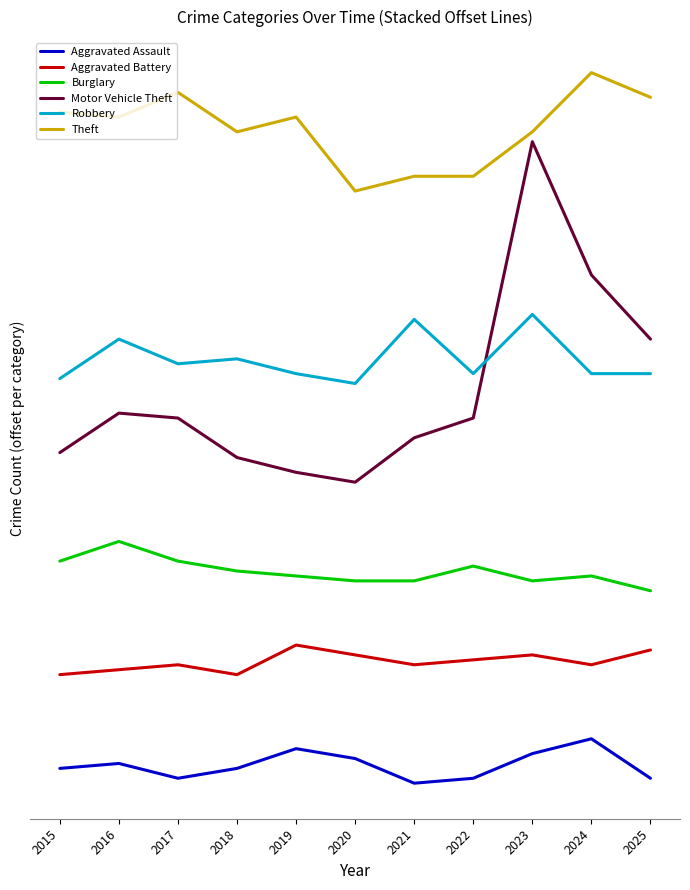

Reading left to right, list all the values displayed in this chart.

Aggravated Assault: 2015=4	2016=5	2017=2	2018=4	2019=8	2020=6	2021=1	2022=2	2023=7	2024=10	2025=2
Aggravated Battery: 2015=23	2016=24	2017=25	2018=23	2019=29	2020=27	2021=25	2022=26	2023=27	2024=25	2025=28
Burglary: 2015=46	2016=50	2017=46	2018=44	2019=43	2020=42	2021=42	2022=45	2023=42	2024=43	2025=40
Motor Vehicle Theft: 2015=68	2016=76	2017=75	2018=67	2019=64	2020=62	2021=71	2022=75	2023=131	2024=104	2025=91
Robbery: 2015=83	2016=91	2017=86	2018=87	2019=84	2020=82	2021=95	2022=84	2023=96	2024=84	2025=84
Theft: 2015=137	2016=136	2017=141	2018=133	2019=136	2020=121	2021=124	2022=124	2023=133	2024=145	2025=140